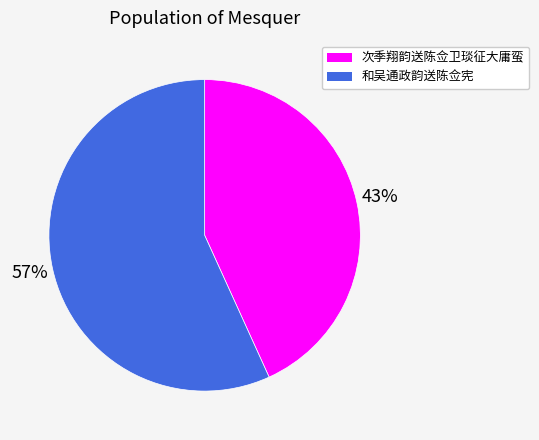

Is it true that 次季翔韵送陈佥卫琰征大庸蛮 is 43% of the pie?

True